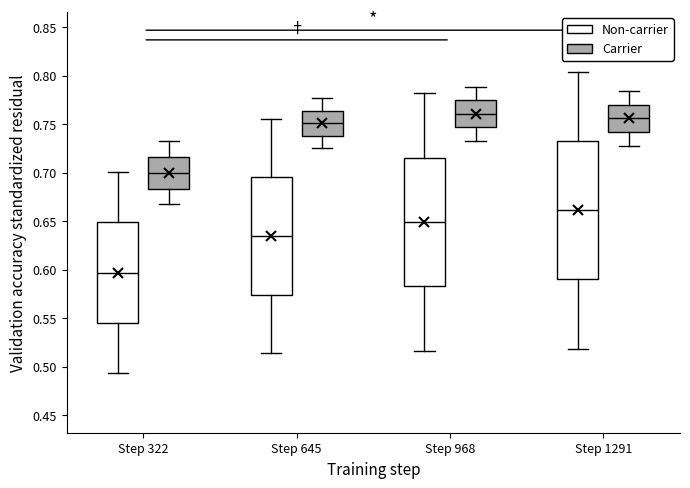

Reading left to right, read every box against the y-axis: the position of its median line, the range the box covers, and the ends of its whiskers. The values are not printed on the chart, so give them approximately, as read against the axis.

Step 322 (Non-carrier): median 0.595, box 0.545 to 0.650, whiskers 0.495 to 0.700
Step 322 (Carrier): median 0.700, box 0.685 to 0.715, whiskers 0.665 to 0.730
Step 645 (Non-carrier): median 0.635, box 0.575 to 0.695, whiskers 0.515 to 0.755
Step 645 (Carrier): median 0.750, box 0.740 to 0.765, whiskers 0.725 to 0.775
Step 968 (Non-carrier): median 0.650, box 0.585 to 0.715, whiskers 0.515 to 0.780
Step 968 (Carrier): median 0.760, box 0.745 to 0.775, whiskers 0.730 to 0.790
Step 1291 (Non-carrier): median 0.660, box 0.590 to 0.730, whiskers 0.520 to 0.805
Step 1291 (Carrier): median 0.755, box 0.740 to 0.770, whiskers 0.730 to 0.785